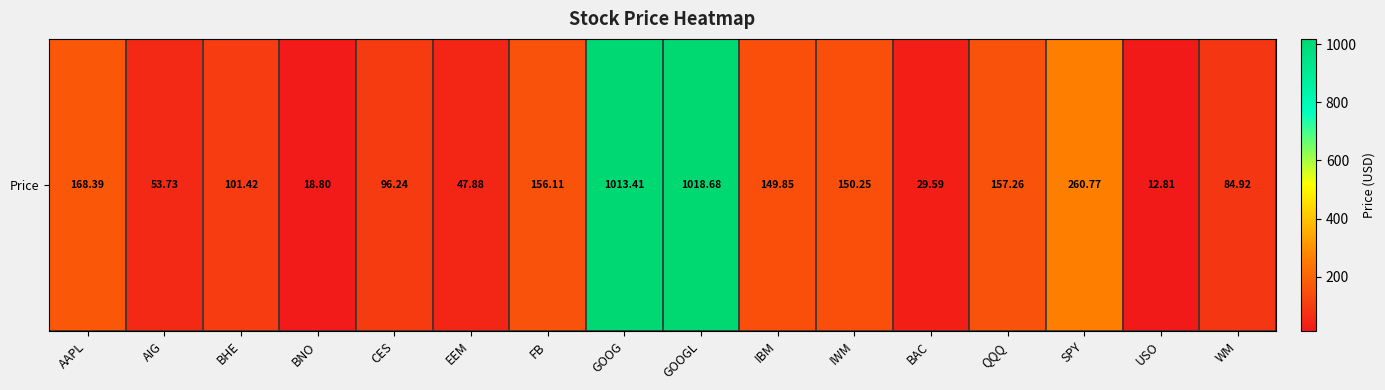

Where does the data first go above 149?

AAPL